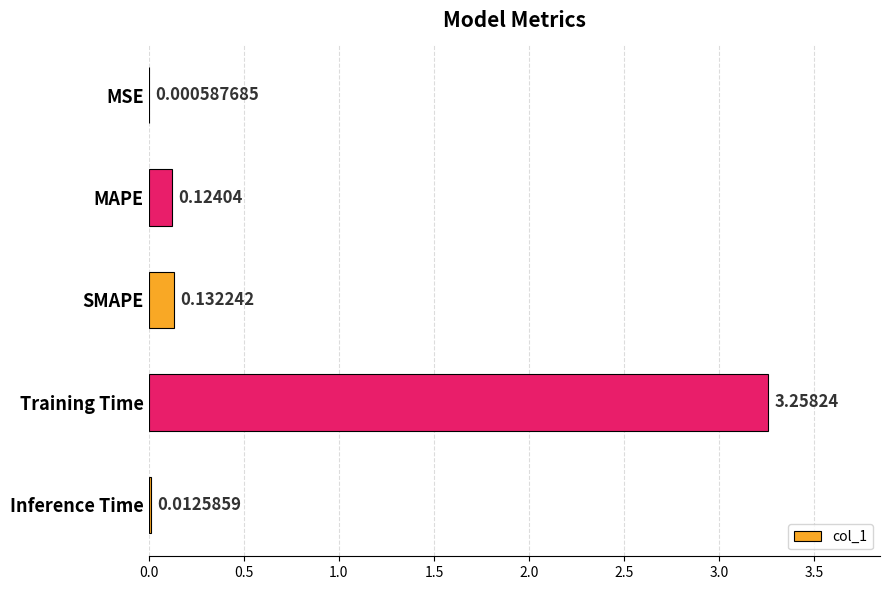

Between Training Time and Inference Time, which is larger?

Training Time